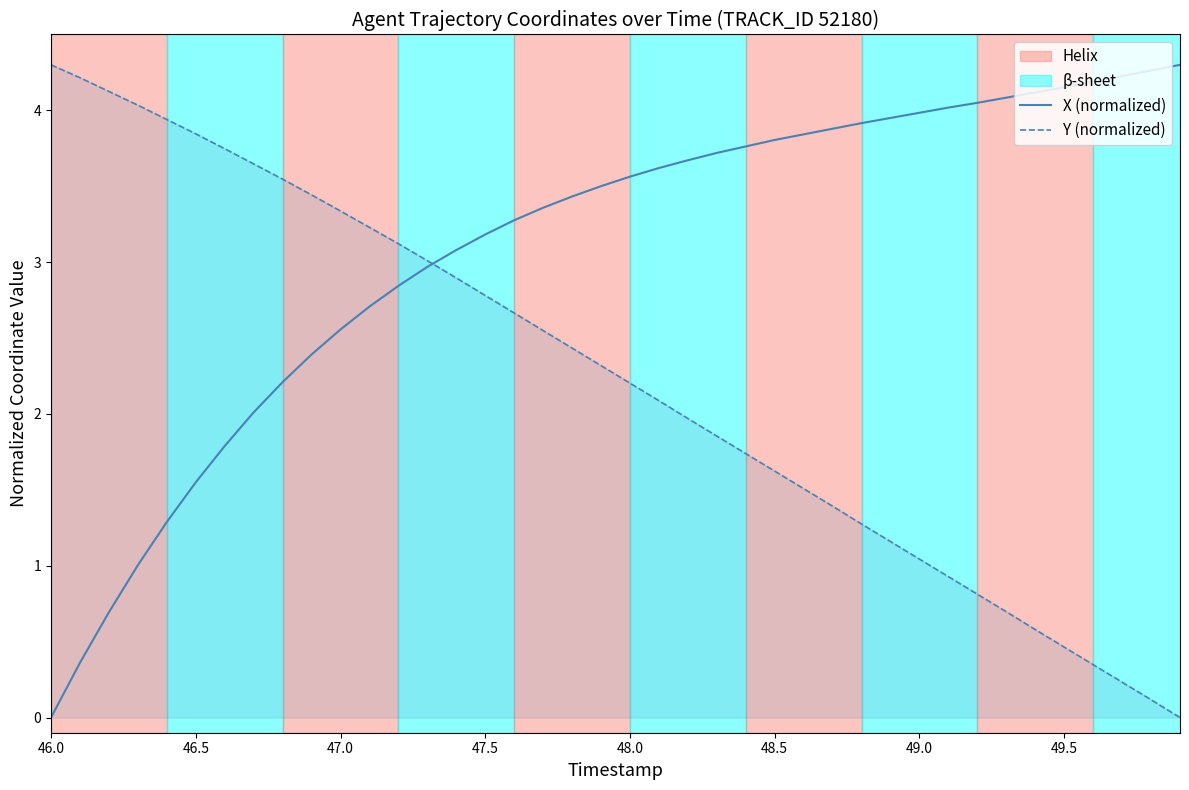

How many data points in Y (normalized) are above 2?

22